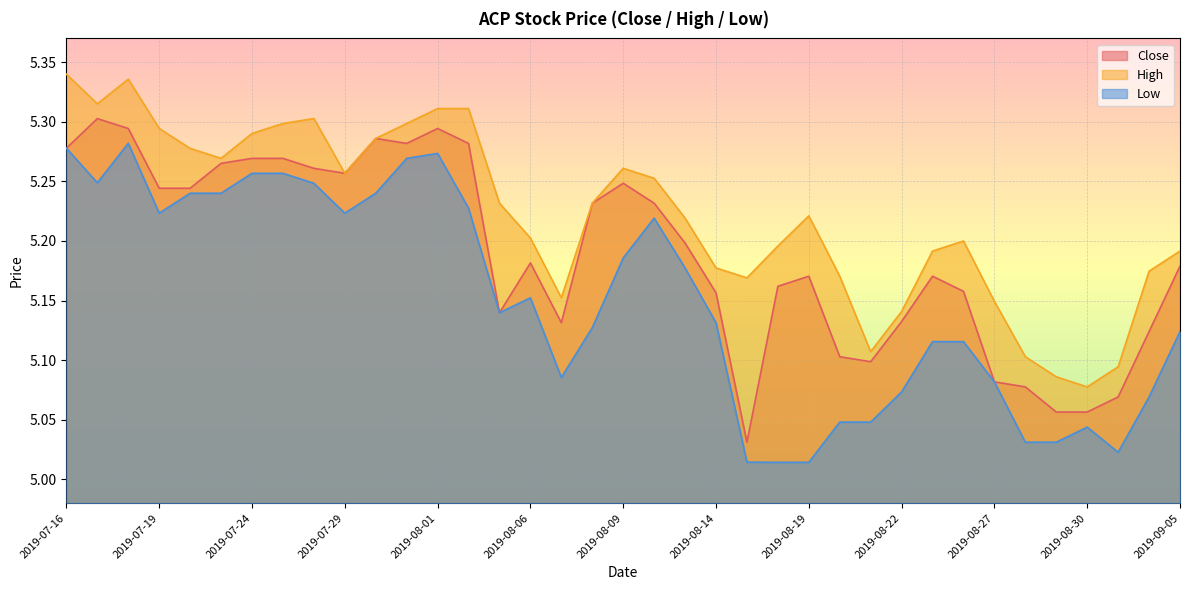

At how many categories does at least one series exceed 5?

37